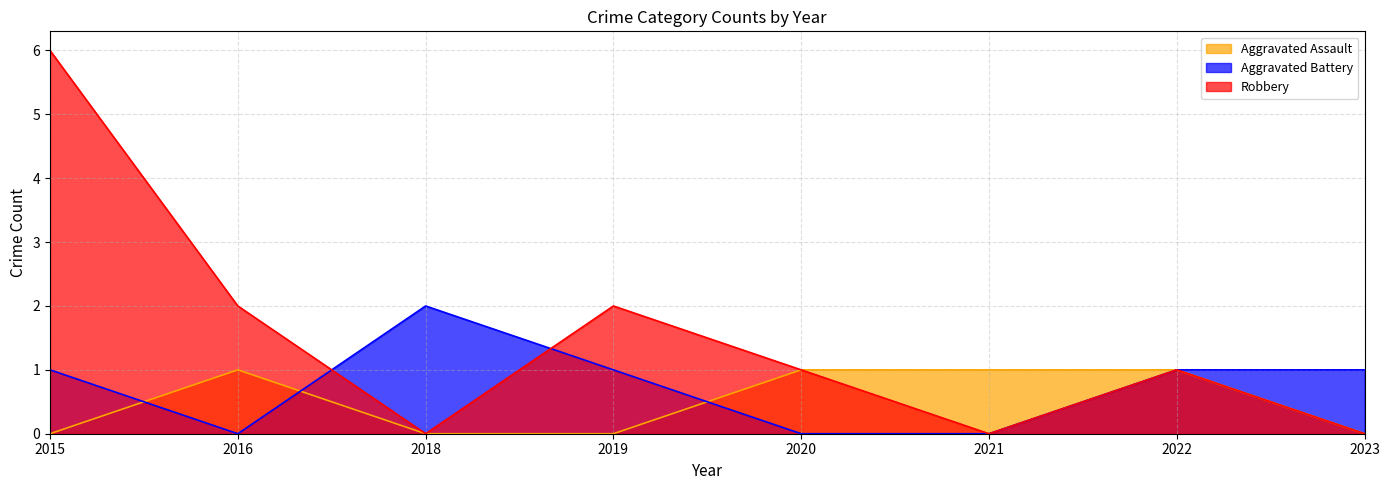

True or false: Aggravated Battery has a value of 1 at 2019.

True